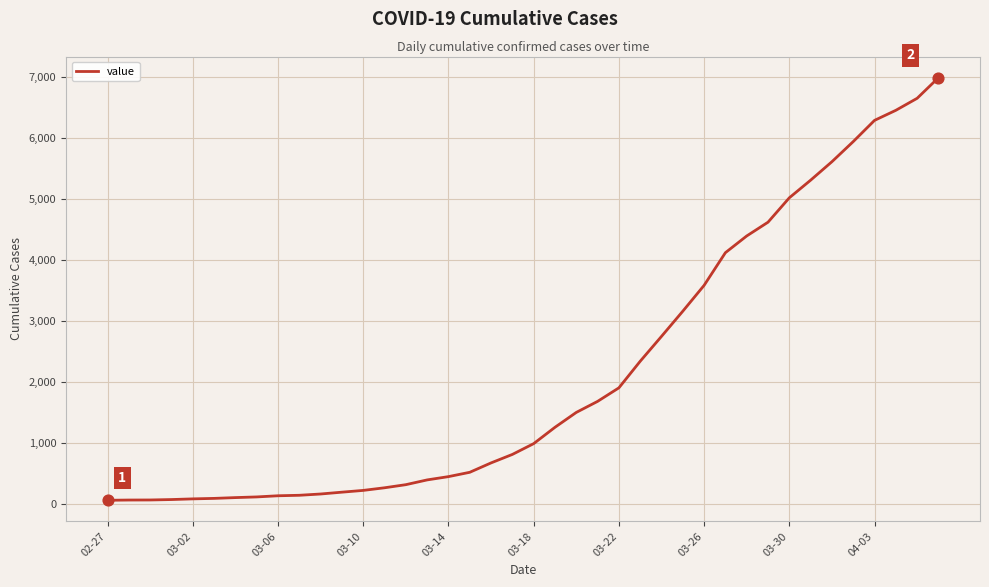

What is the maximum value shown in the chart?

6995